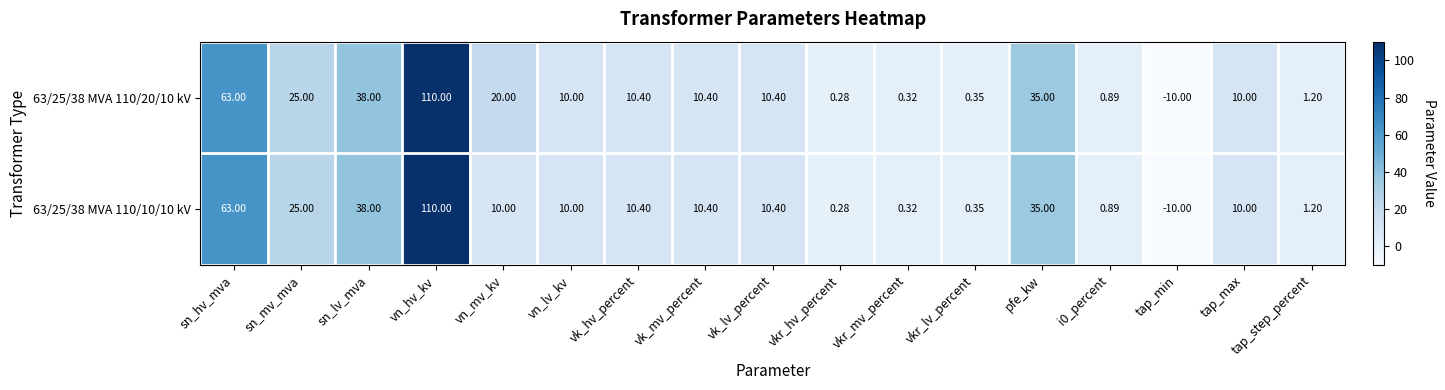

At which category does the chart reach its peak across all series?

vn_hv_kv